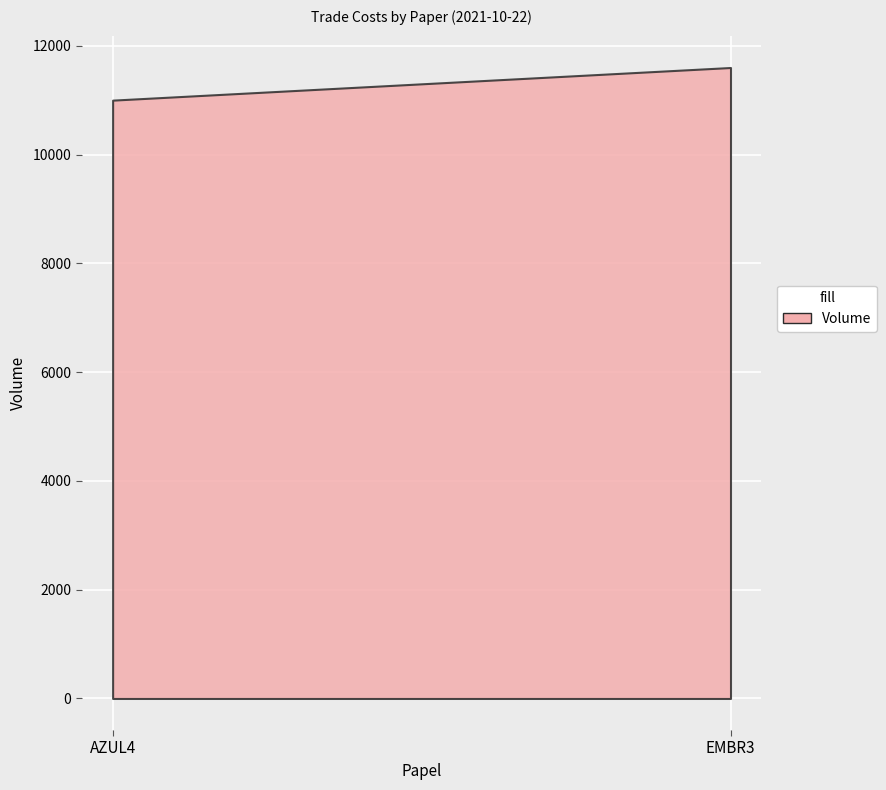

The Corretagem series shows 2.0 at AZUL4. True or false?

True